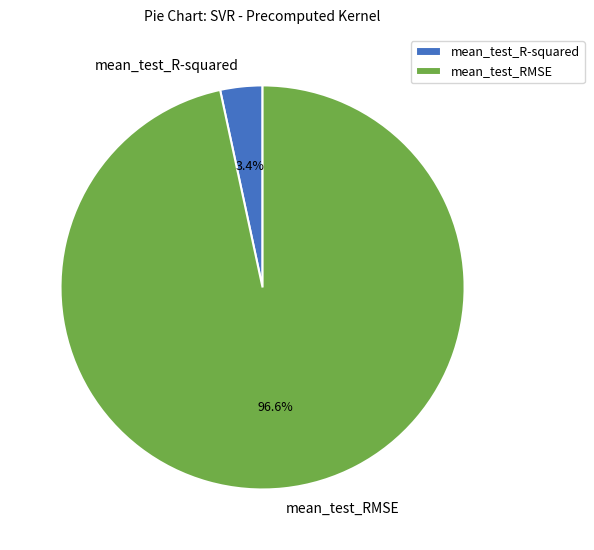

What percentage is the mean_test_RMSE slice, to the nearest percent?

97%